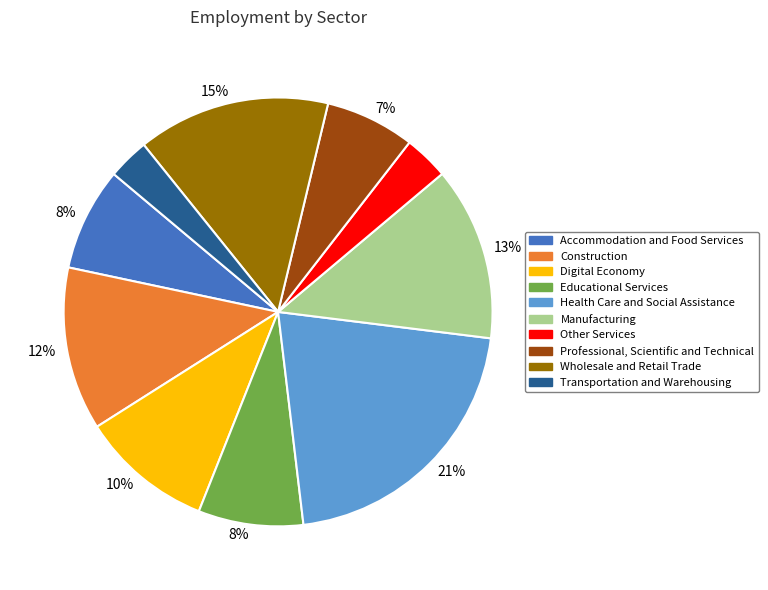

Is there a majority slice in this chart?

No